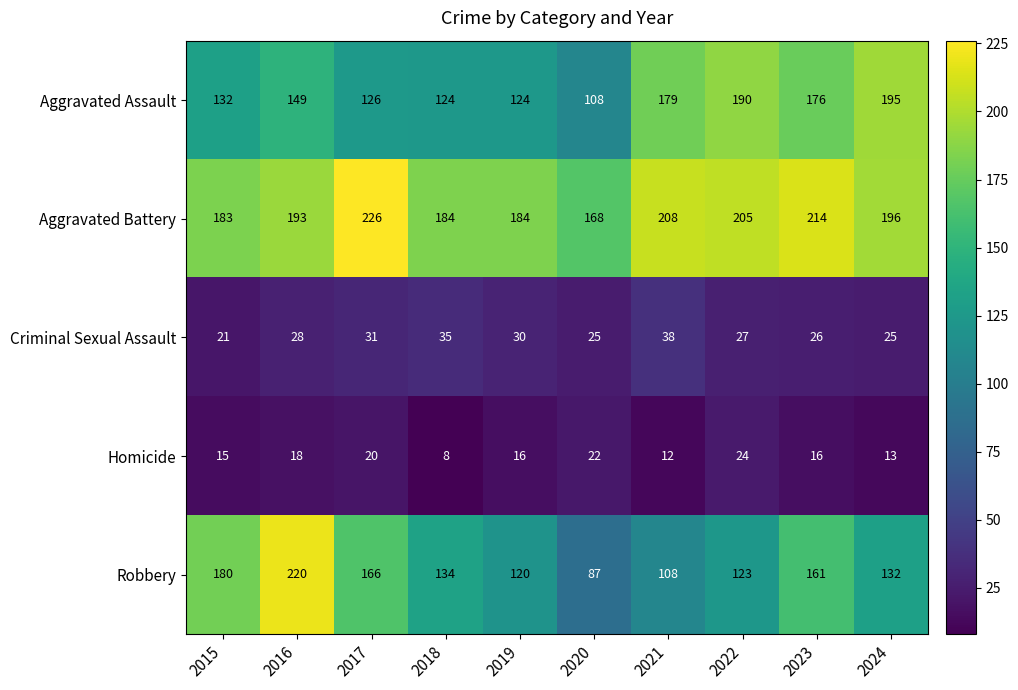

Which series has the largest total across all categories?

Aggravated Battery